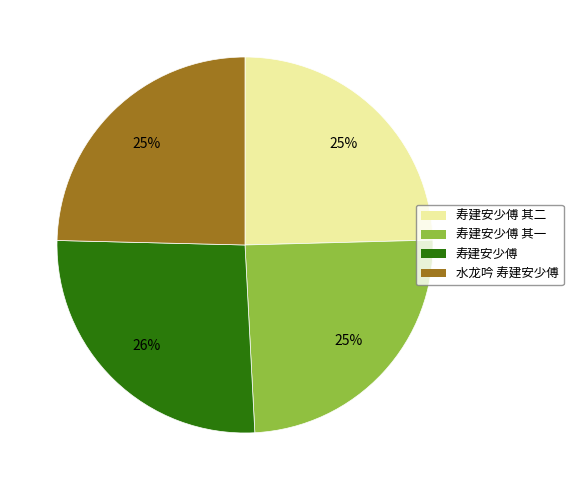

To the nearest percent, what is the average slice percentage?

25%